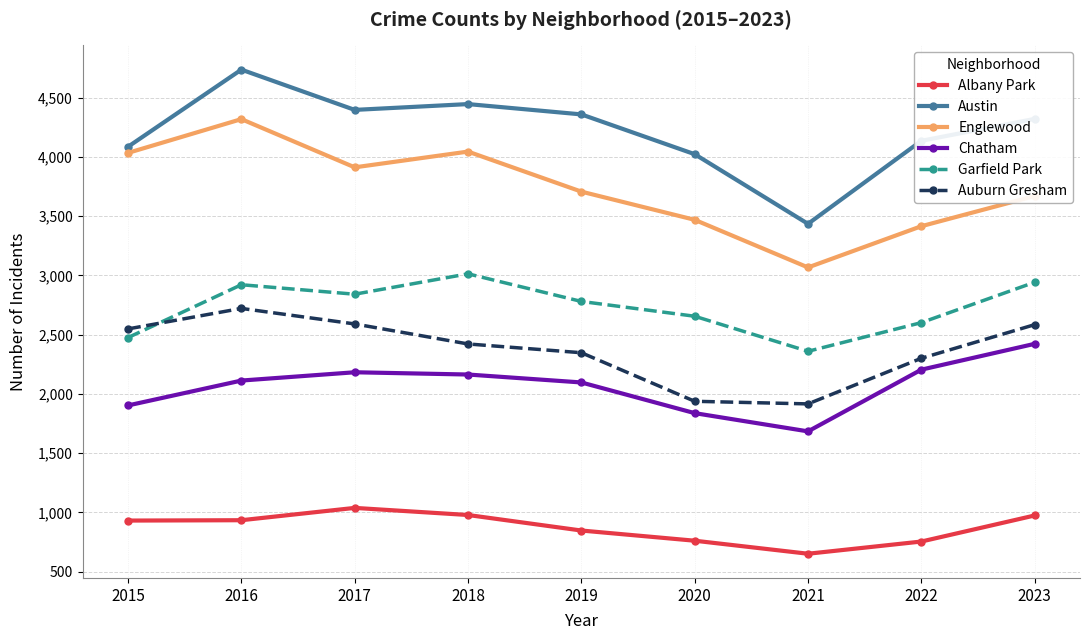

True or false: Garfield Park and Auburn Gresham cross at least once.

True